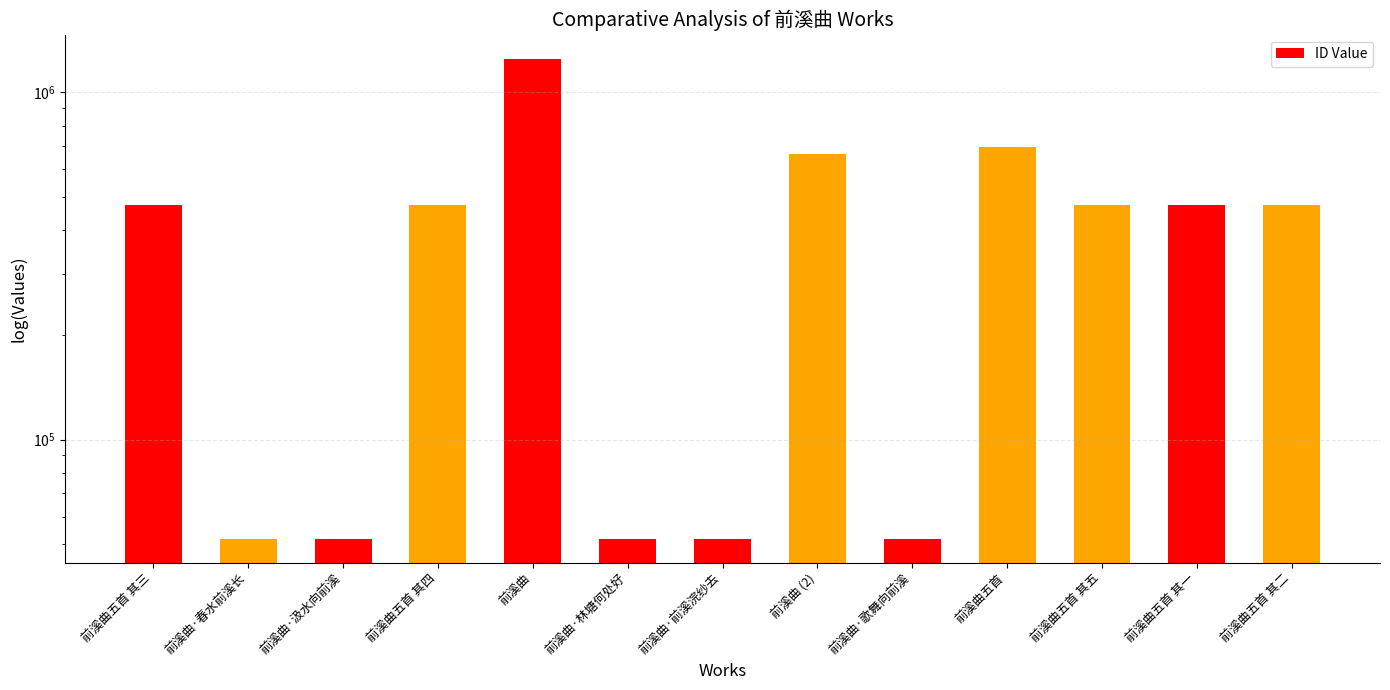

What is the minimum value shown in the chart?

51796